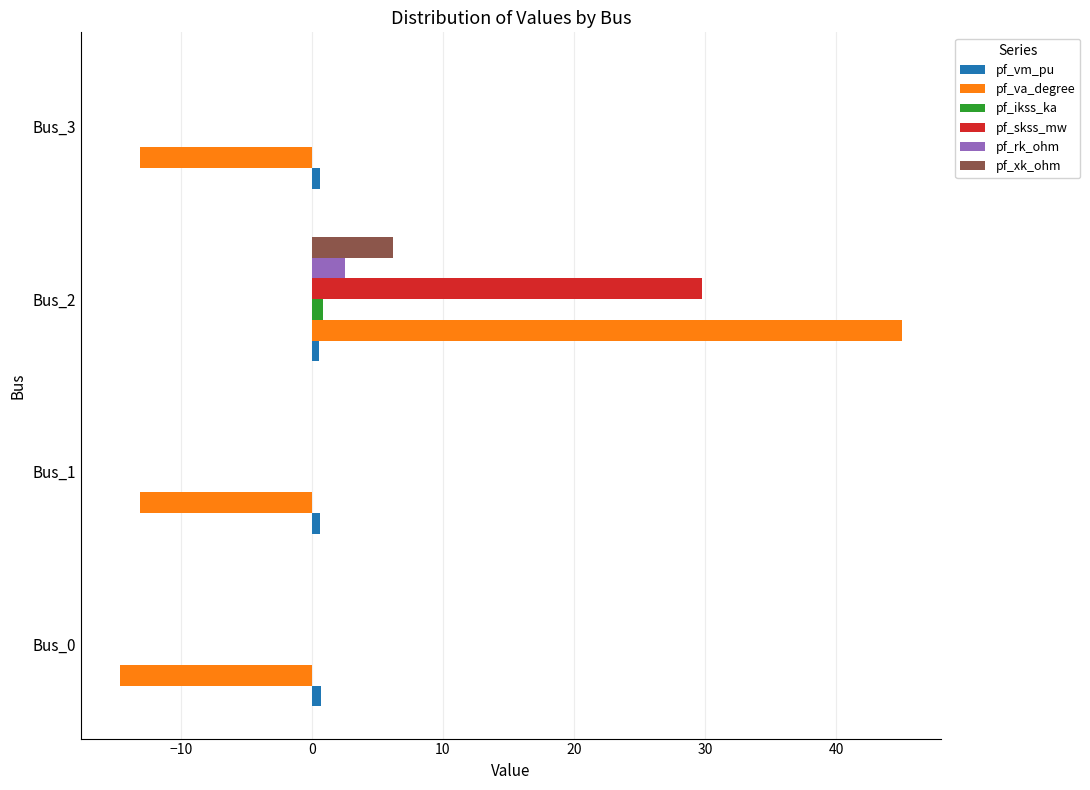

What are all the series names shown in the legend?

pf_vm_pu, pf_va_degree, pf_ikss_ka, pf_skss_mw, pf_rk_ohm, pf_xk_ohm